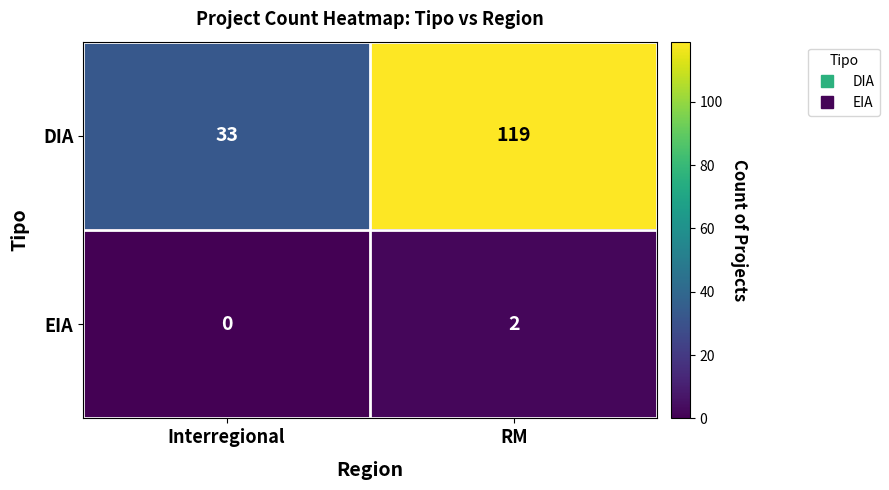

List the labels in order of EIA value, smallest first.

Interregional, RM